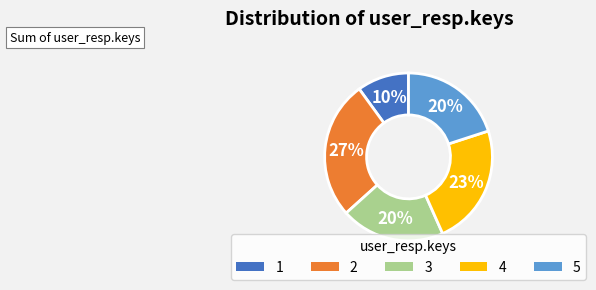

Between 4 and 3, which is larger?

4